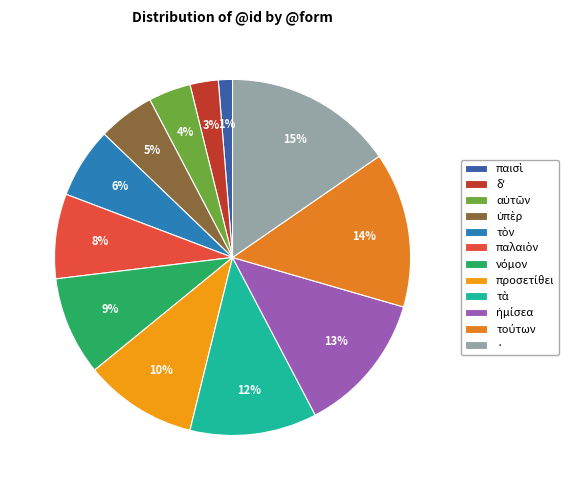

How much of the chart is everything except ὑπὲρ?

94.9%